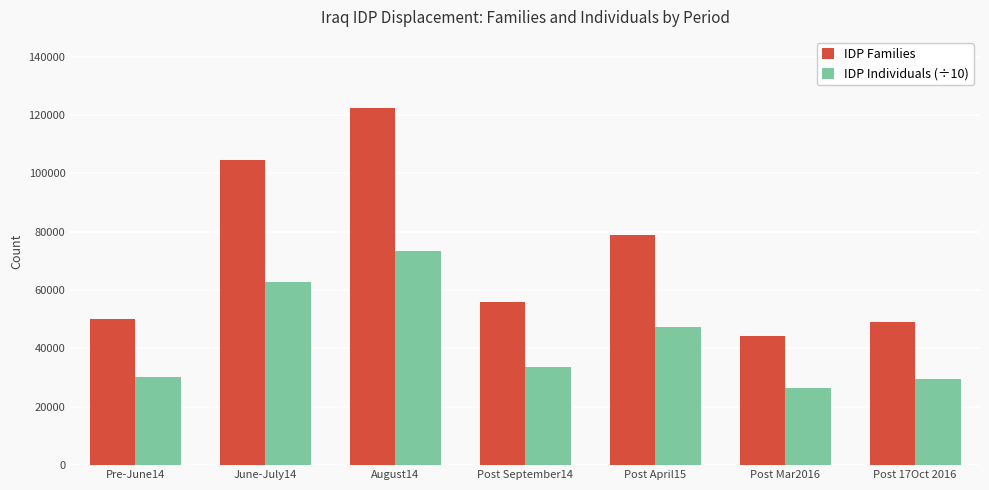

Are the bars grouped side by side (vs. stacked)?

Yes